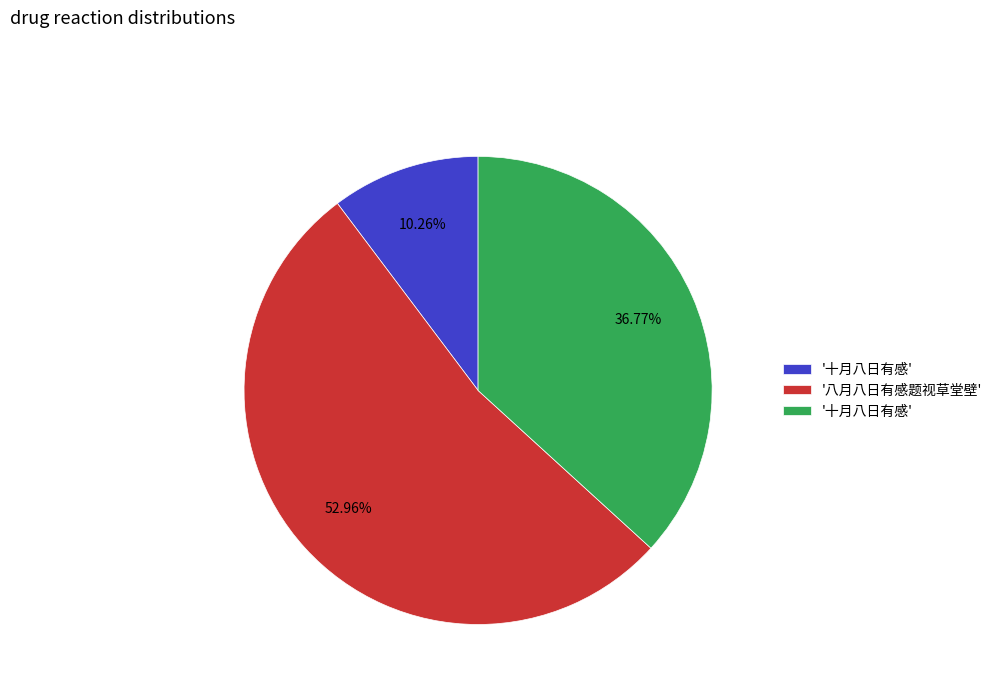

Does any single category account for the majority?

Yes